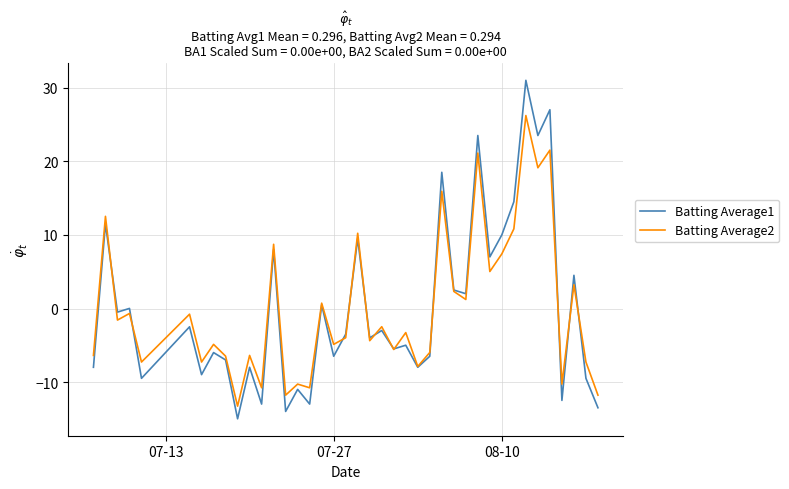

What is the smallest value displayed?

-15.0